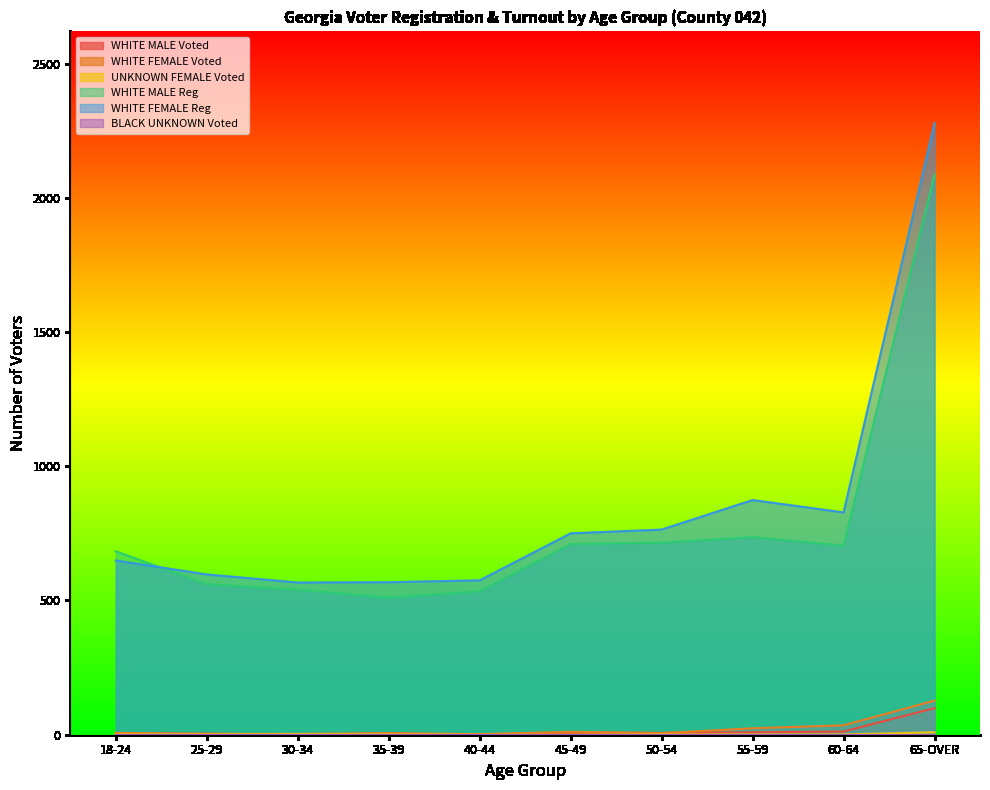

At which label is WHITE MALE Voted closest to 49?

60-64